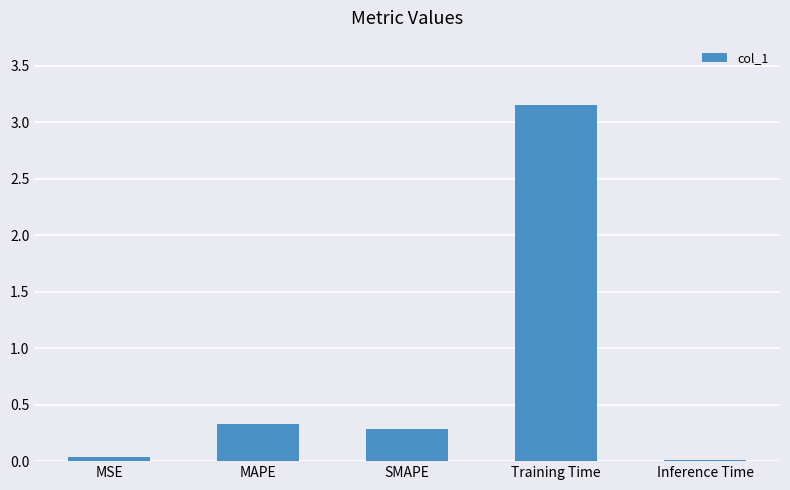

Is it true that the value at MSE is 0.0?

True